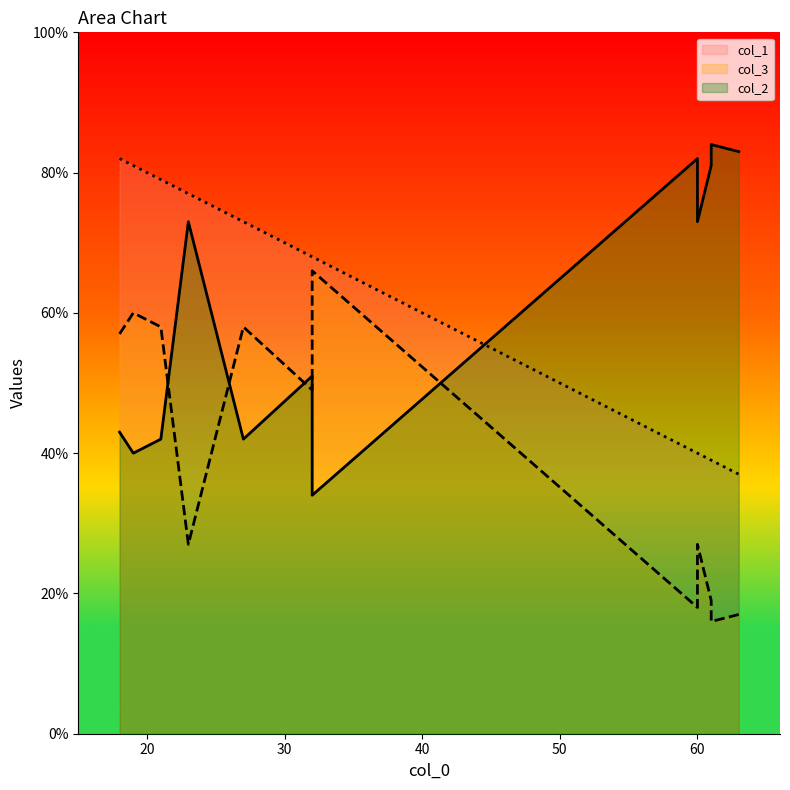

What is the maximum value shown in the chart?

84